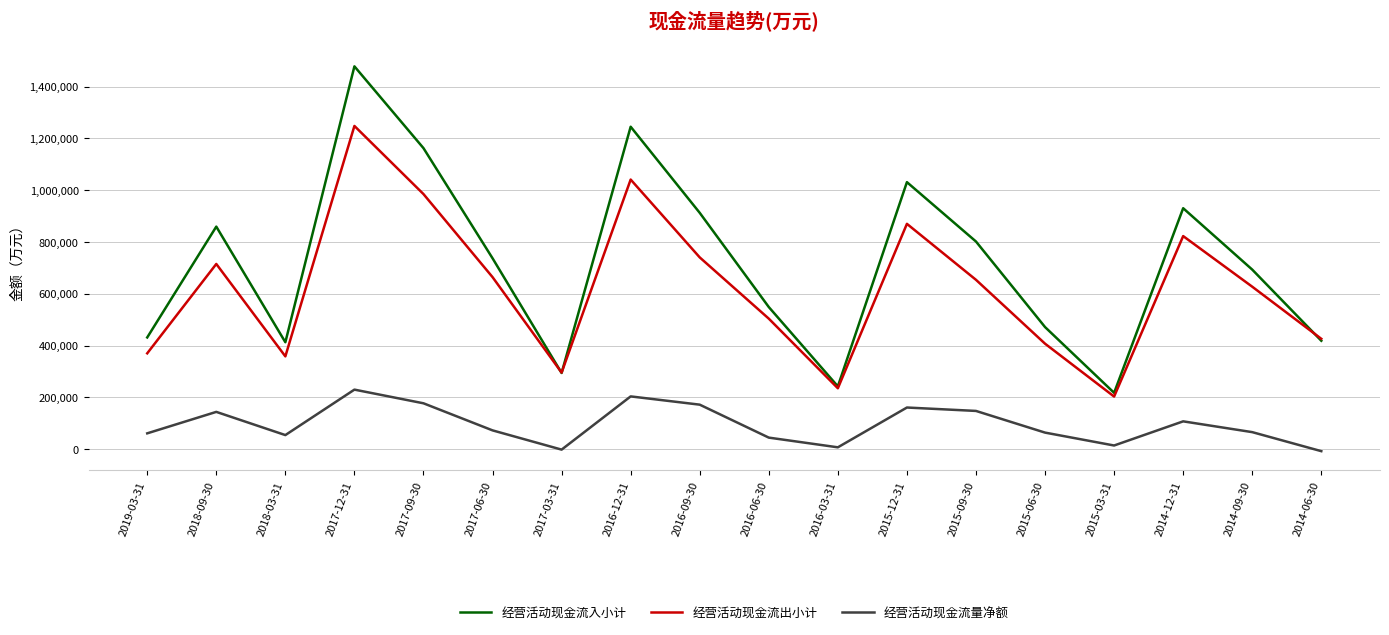

Where does the 经营活动现金流入小计 series first go above 737321?

2018-09-30